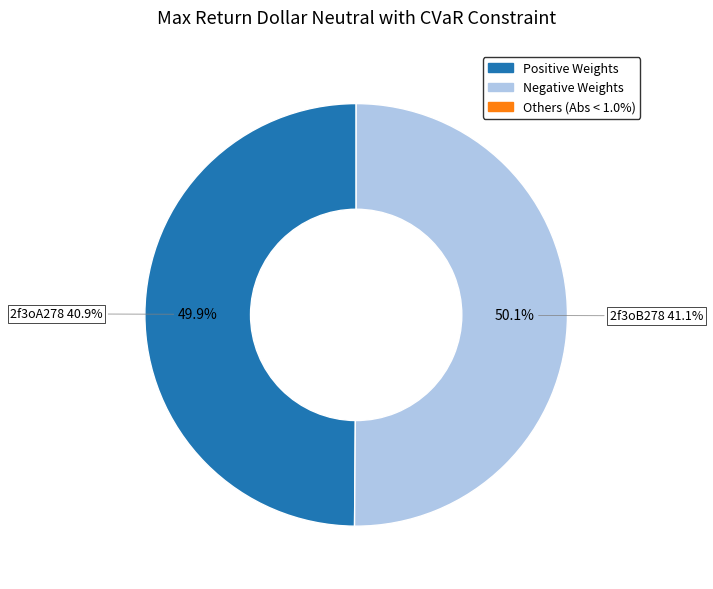

What is the change in value from 2f3oA278 to 2f3oB278?

+0.2